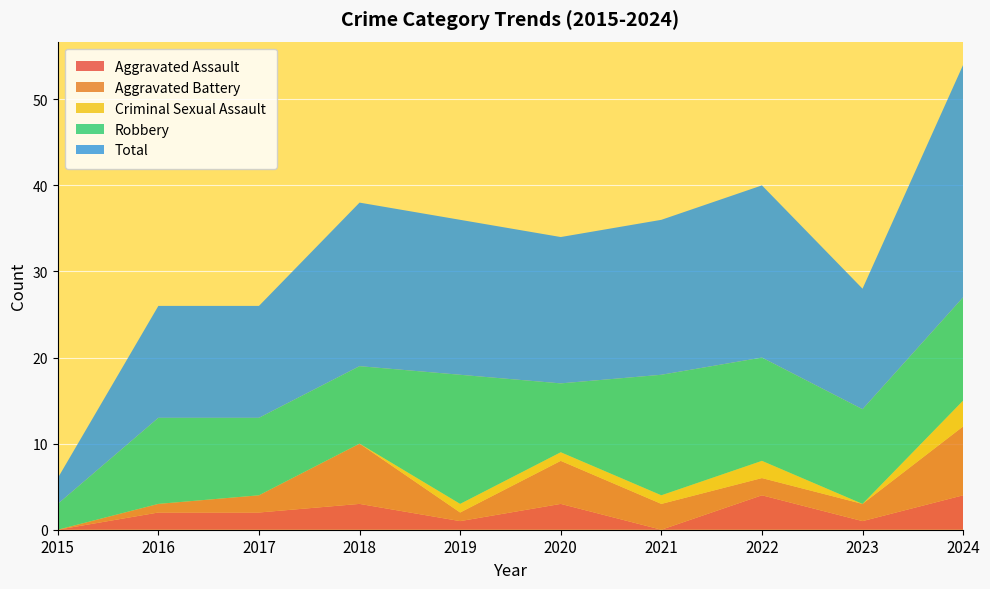

Reading left to right, what are all the values shown in this chart?

Aggravated Assault: 0	2	2	3	1	3	0	4	1	4
Aggravated Battery: 0	1	2	7	1	5	3	2	2	8
Criminal Sexual Assault: 0	0	0	0	1	1	1	2	0	3
Robbery: 3	10	9	9	15	8	14	12	11	12
Total: 3	13	13	19	18	17	18	20	14	27